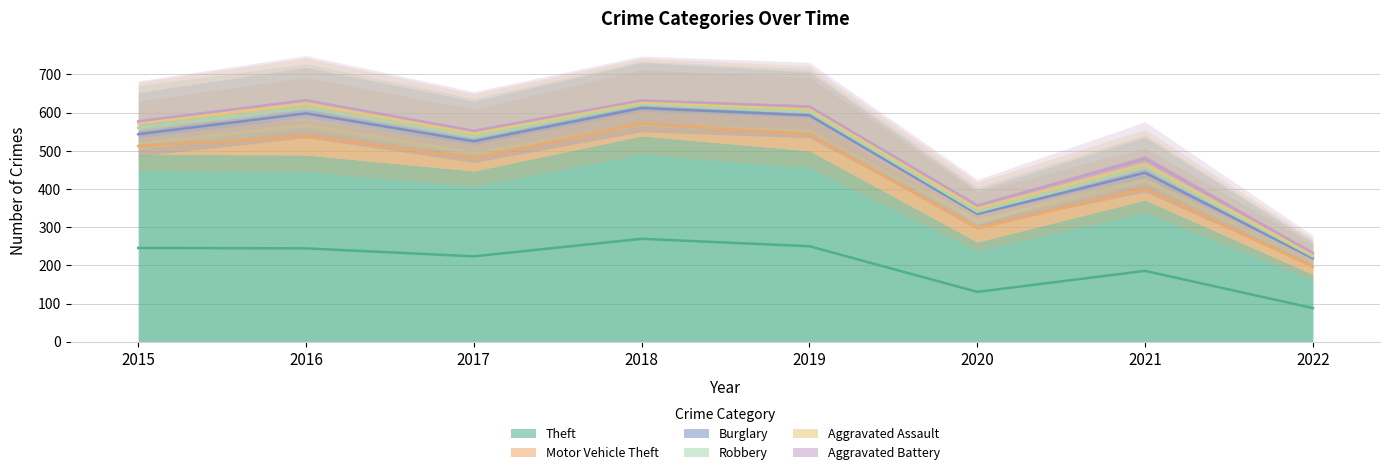

What is the total value across all series at 2018?

634